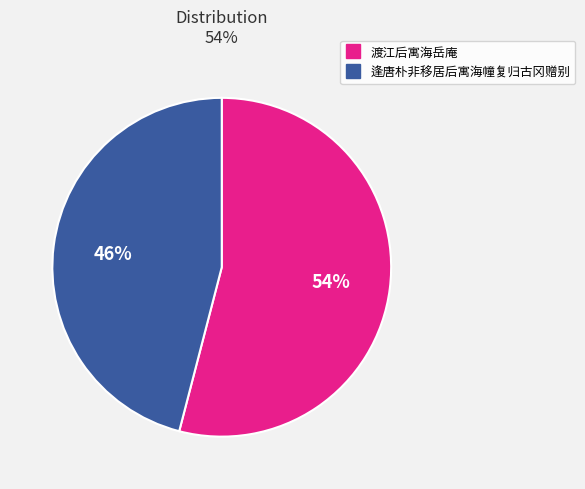

What is the ratio of the value at 渡江后寓海岳庵 to the value at 逢唐朴非移居后寓海幢复归古冈赠别?

1.2